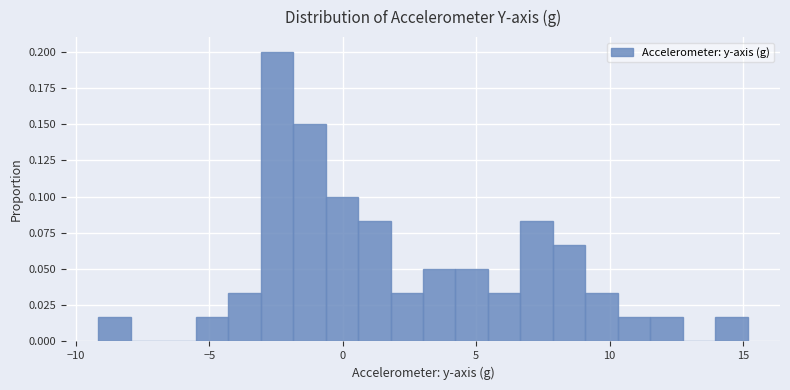

Around what value on the x-axis is the tallest bar? Give the approximate position of its centre, as read against the axis.

-2.5